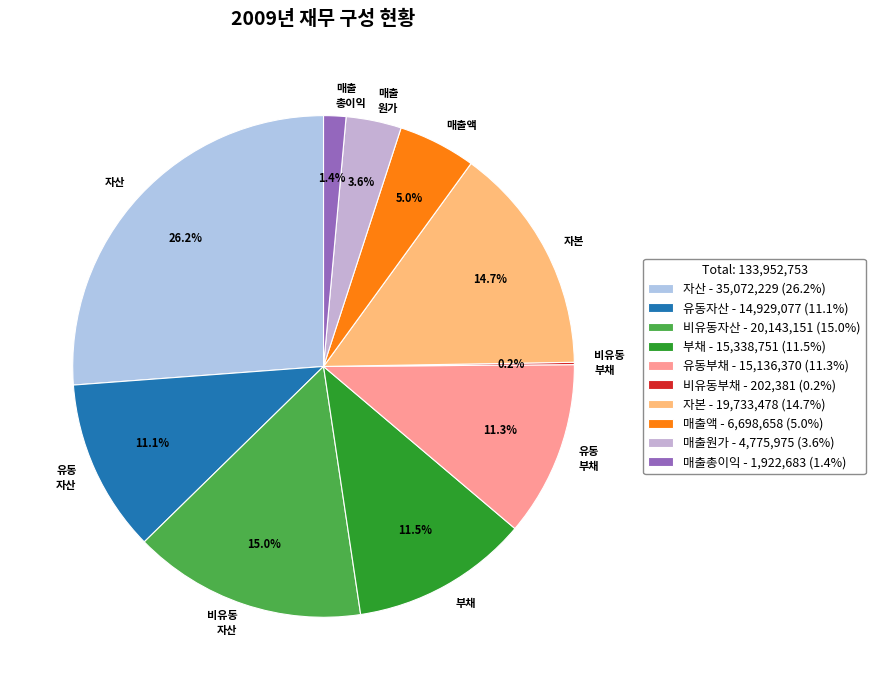

Is there any slice that represents more than half of the pie?

No